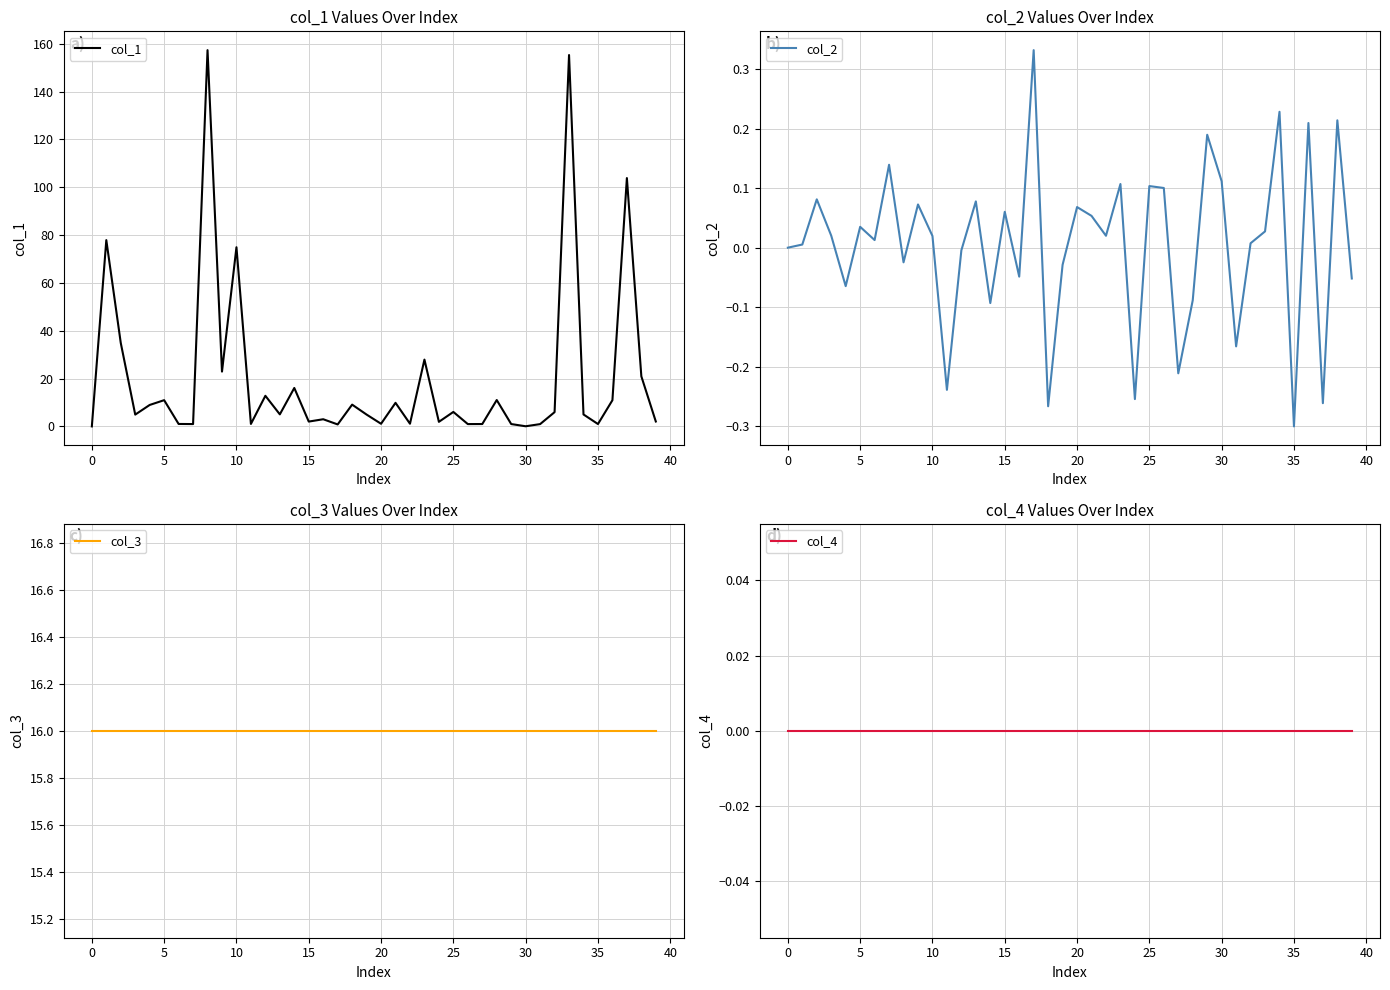

What are all the series names shown in the legend?

col_1, col_2, col_3, col_4